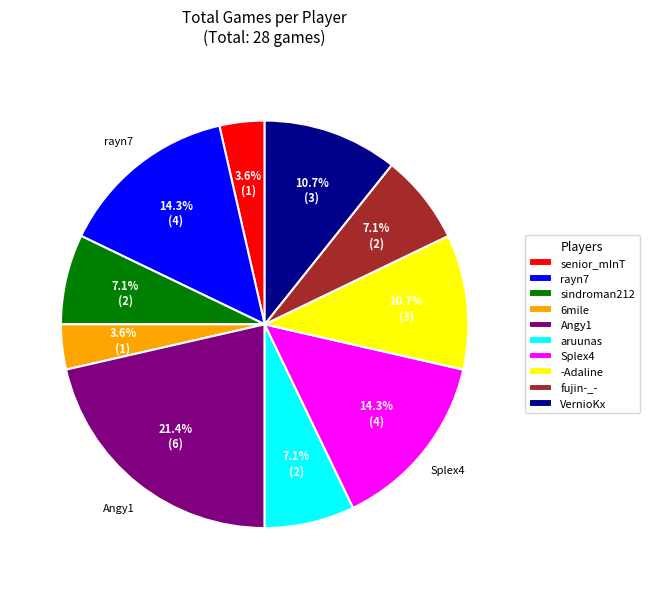

Is there a majority slice in this chart?

No